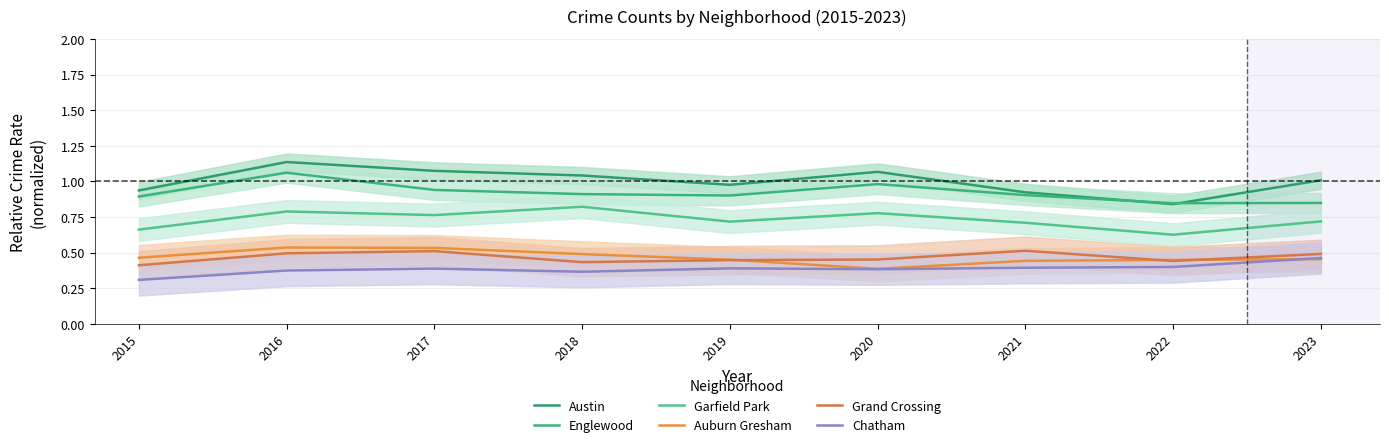

What is the difference between the Englewood values at 2022 and 2021?

0.1